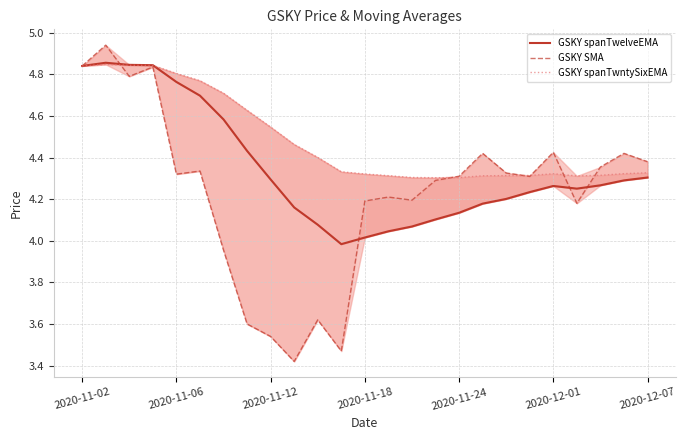

How many values in the GSKY spanTwelveEMA series are below 4?

1